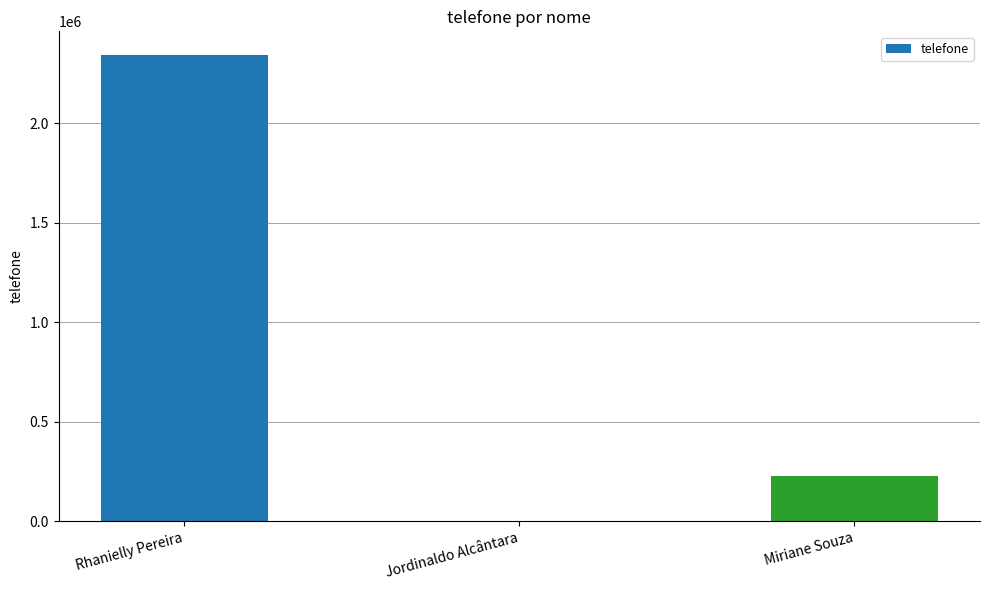

The chart shows a value of 2345678 at Rhanielly Pereira. True or false?

True